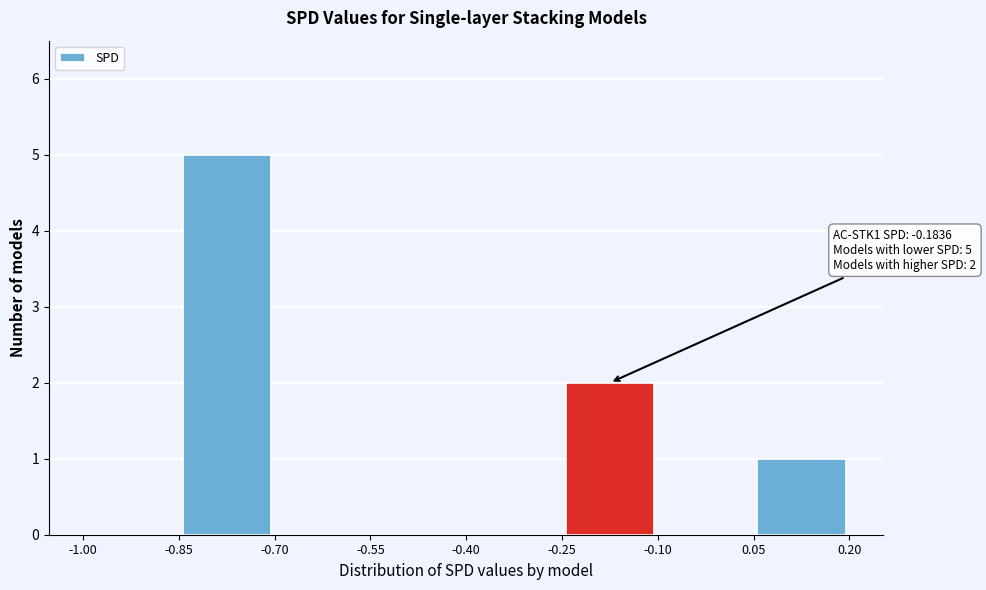

Over which range of the x-axis is the bar tallest?

-0.85 to -0.70